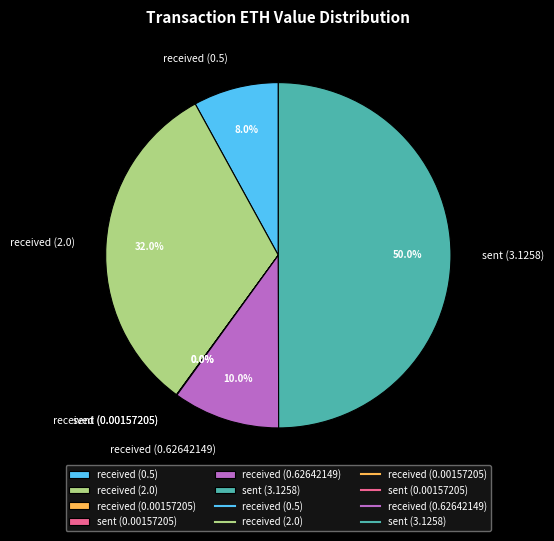

To the nearest percent, what percentage of the pie is received (0.5)?

8%